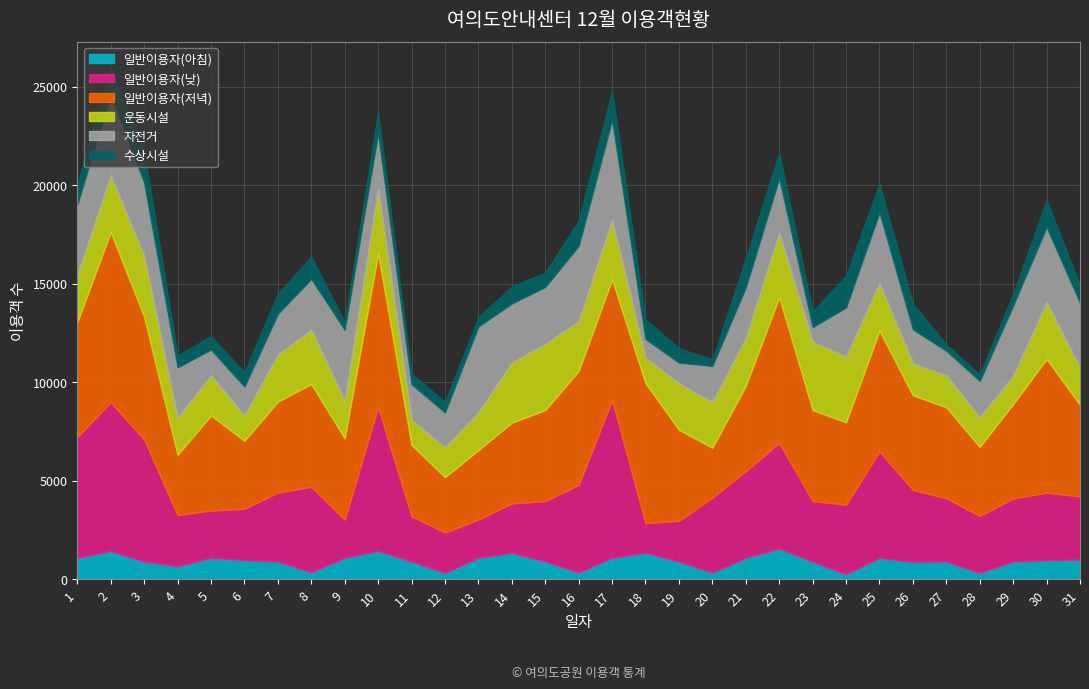

Which category has the highest value in the 운동시설 series?

23